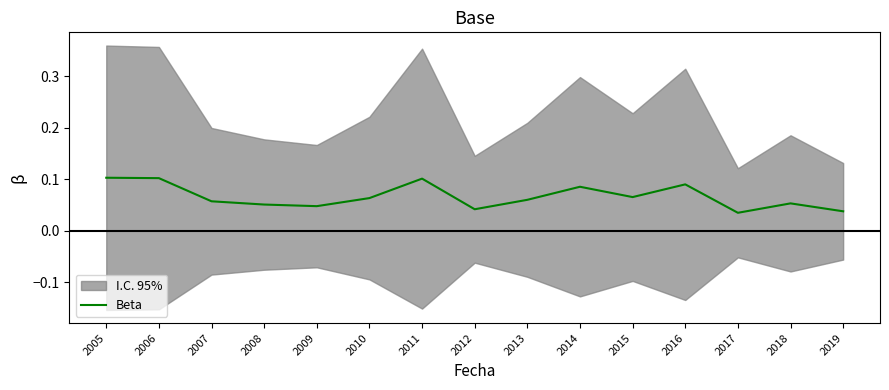

Reading right to left, list all the values displayed in this chart.

0.0	0.1	0.0	0.1	0.1	0.1	0.1	0.0	0.1	0.1	0.0	0.1	0.1	0.1	0.1